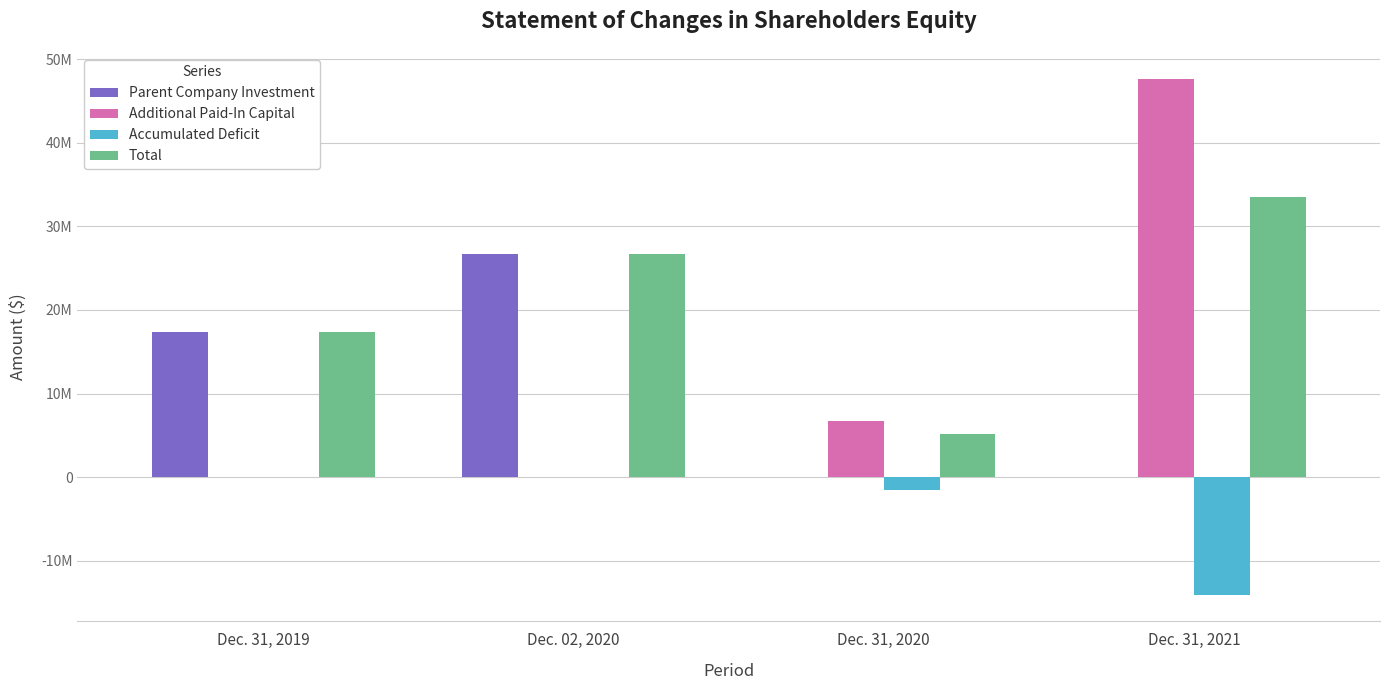

What is the approximate value of Additional Paid-In Capital at Dec. 31, 2020, to the nearest 50?

6668850